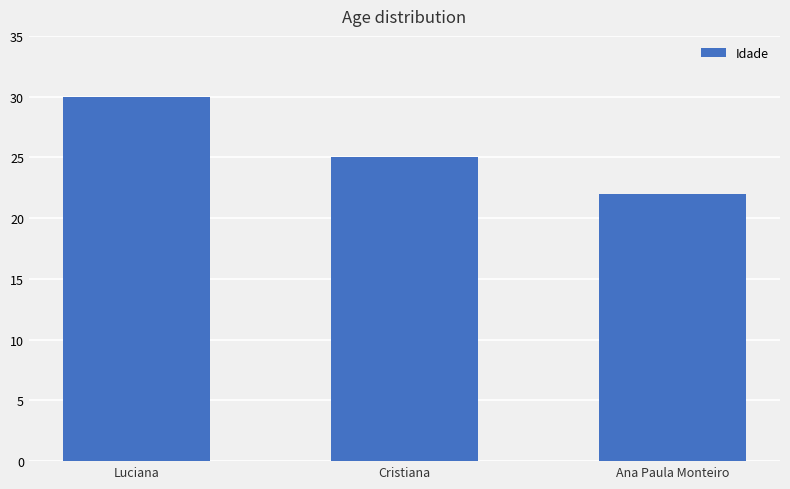

What is the change in value from Luciana to Ana Paula Monteiro?

-8